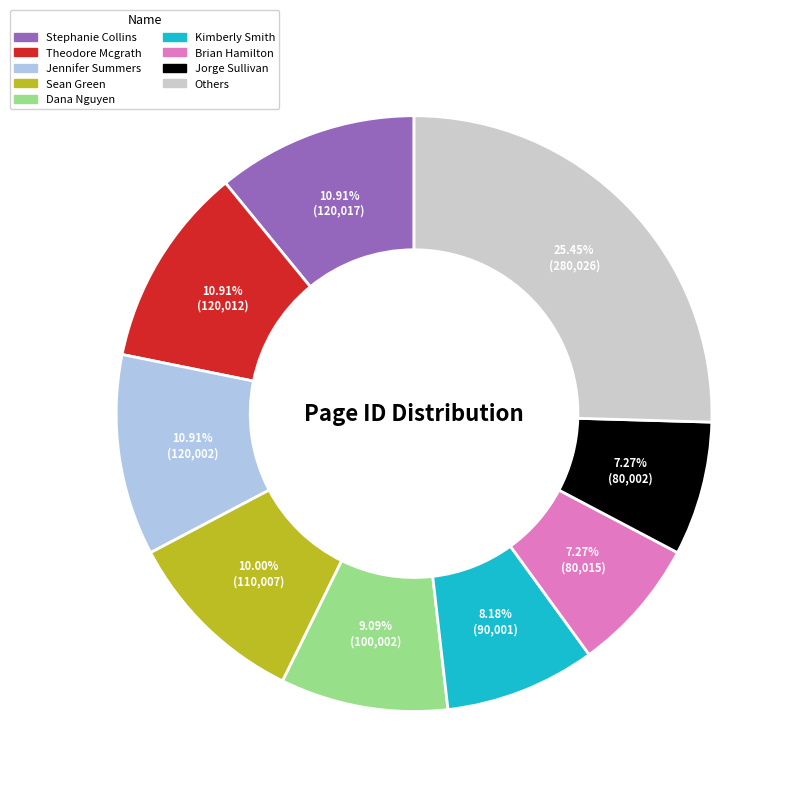

Count the number of slices in the pie.

9